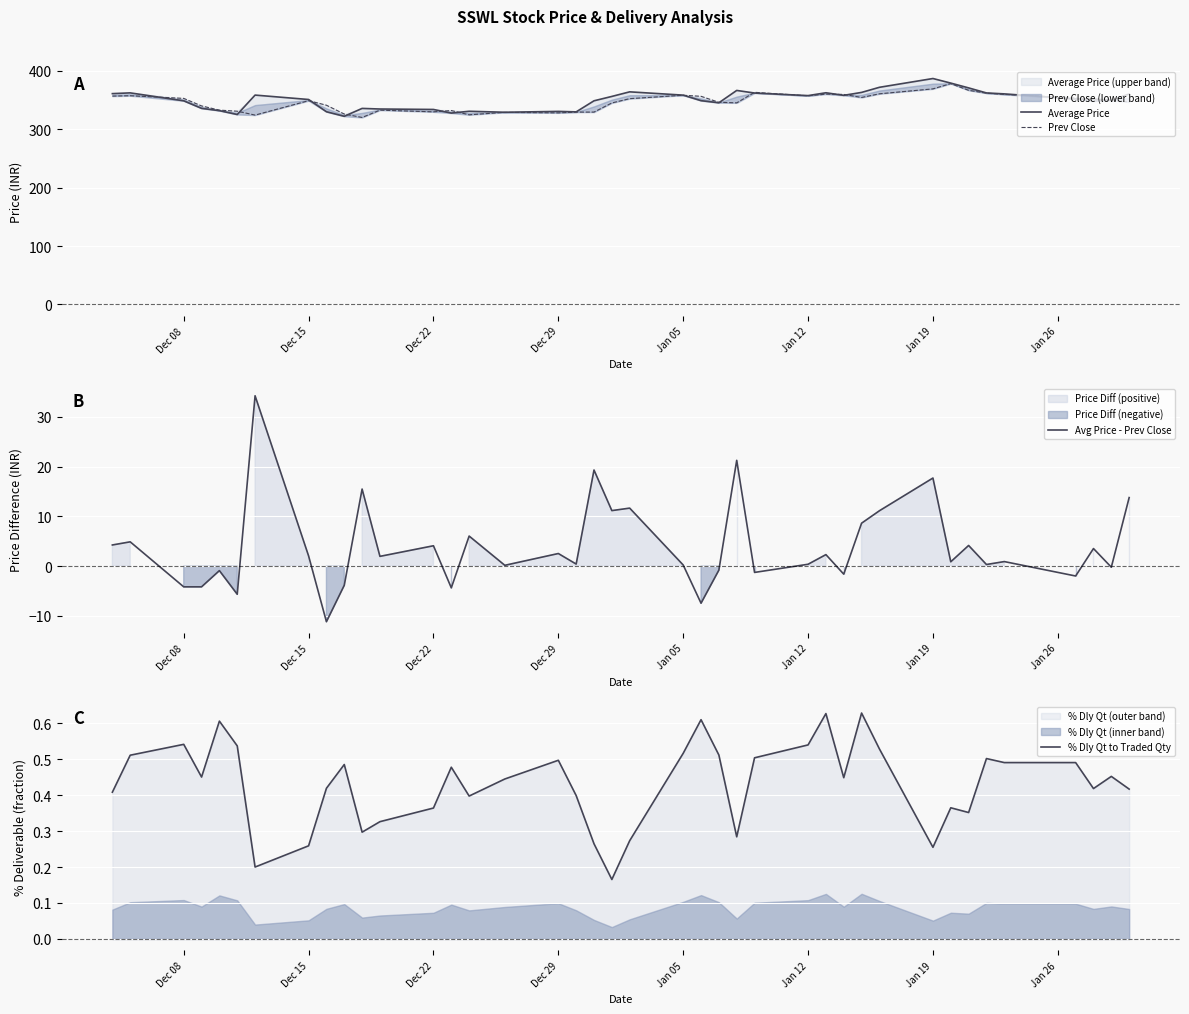

True or false: Average Price has a value of 386.8 at Jan 19.

True